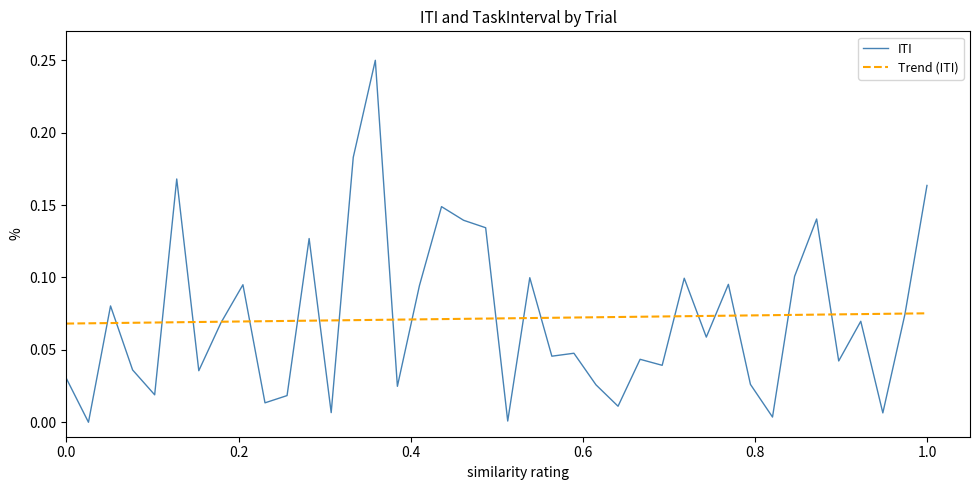

Which series has the largest range (max minus min)?

ITI